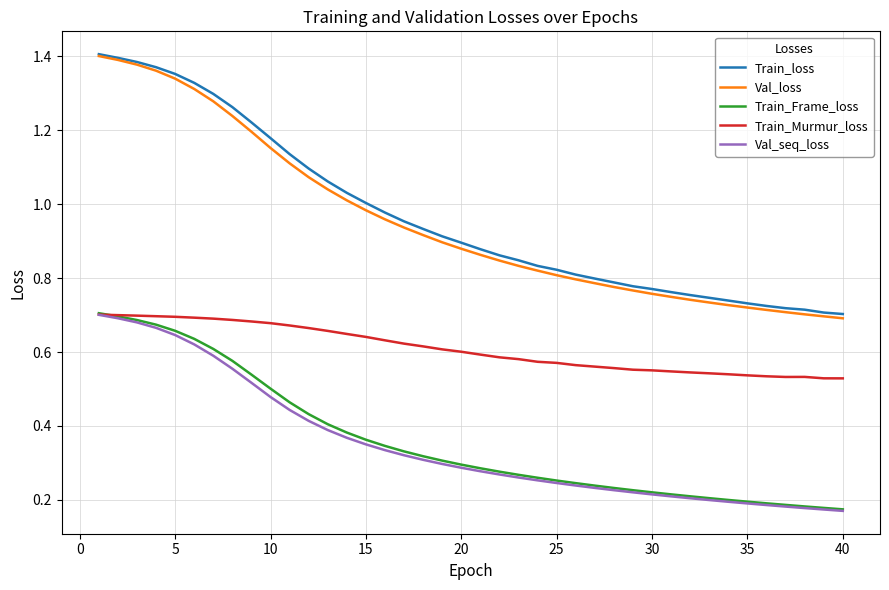

How many lines are shown in the chart?

5